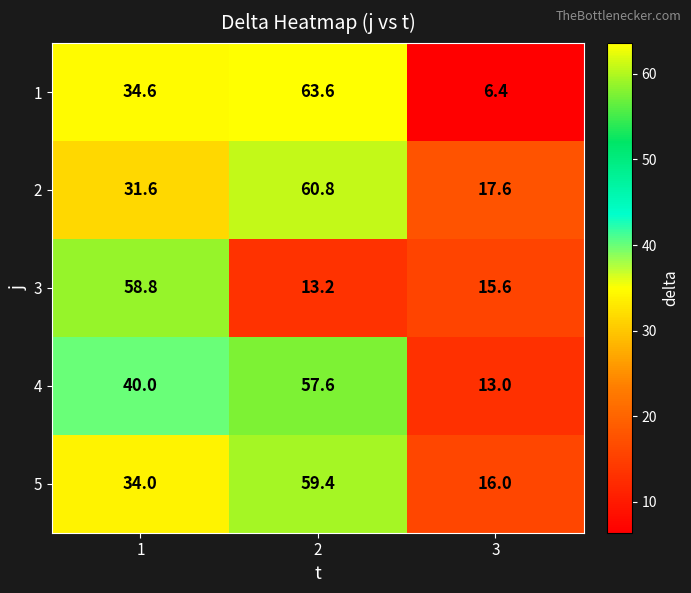

Between 2 and 3, which series saw the biggest shift?

1